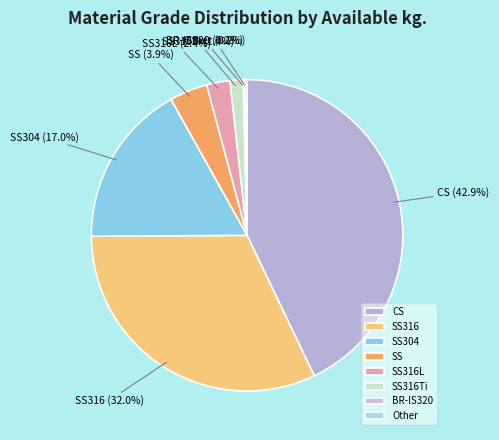

Is there a majority slice in this chart?

No